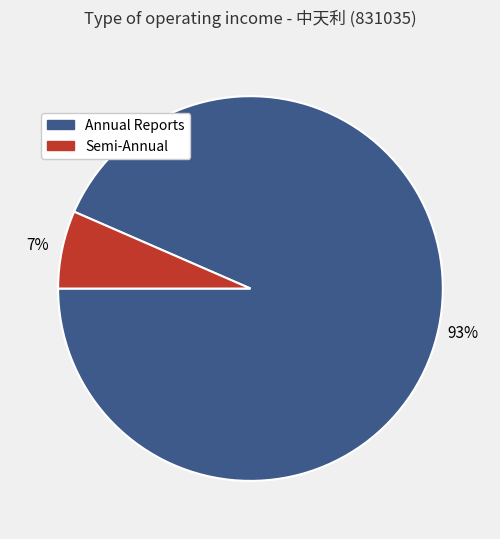

To the nearest percent, what is the average slice percentage?

50%